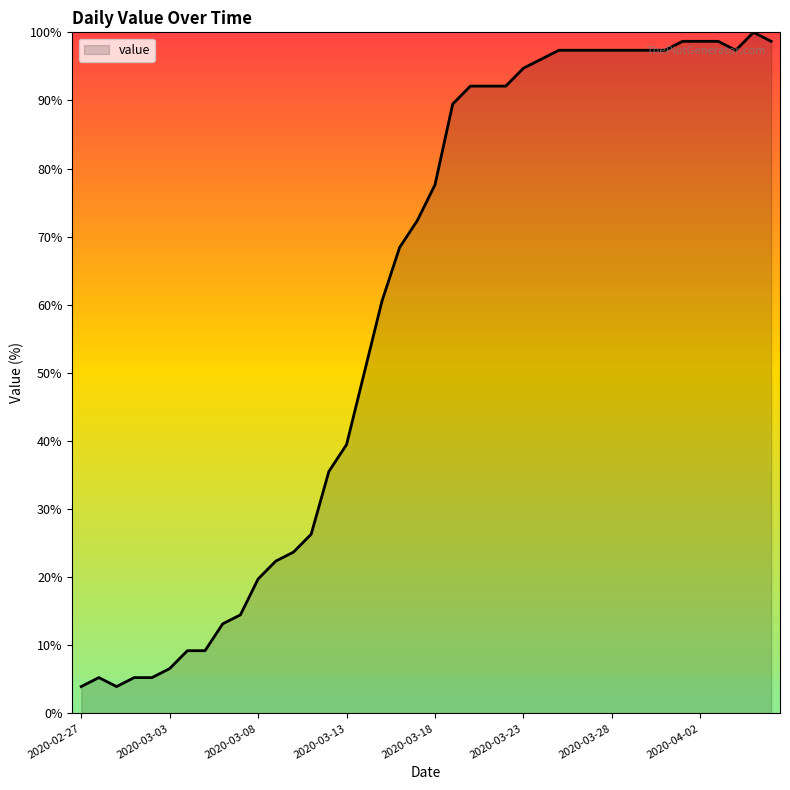

What is the difference between the maximum and minimum values?

96.1